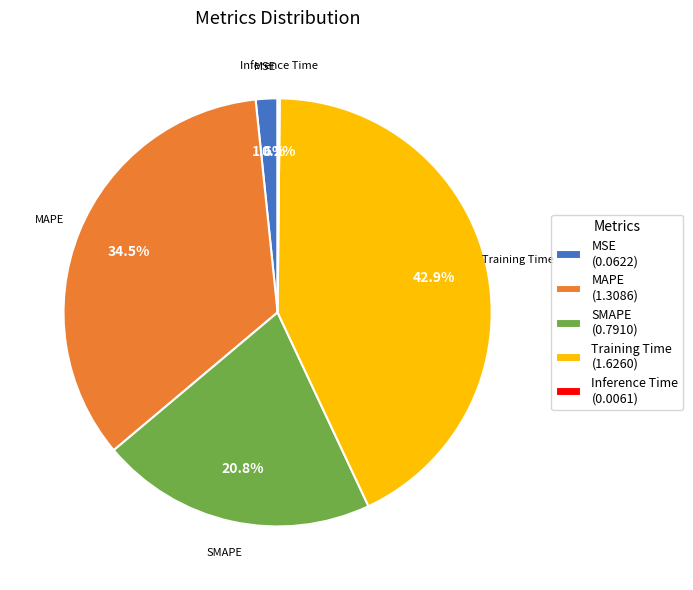

Which category has the biggest portion of the pie?

Training Time